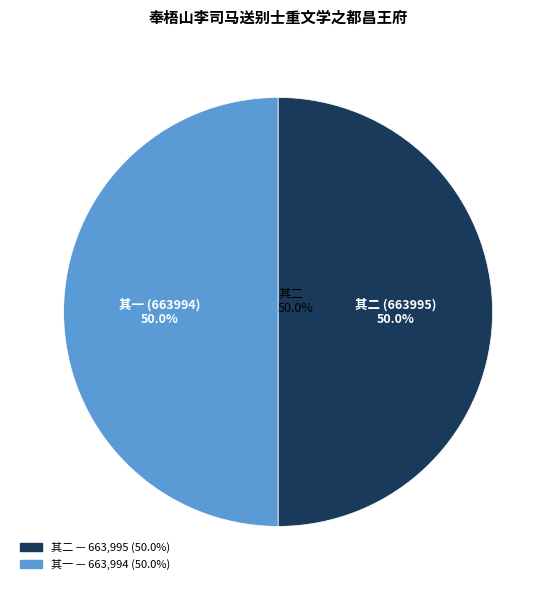

True or false: 奉梧山李司马送别士重文学之都昌王府文学者司马弟也 其二 accounts for 62% of the total.

False